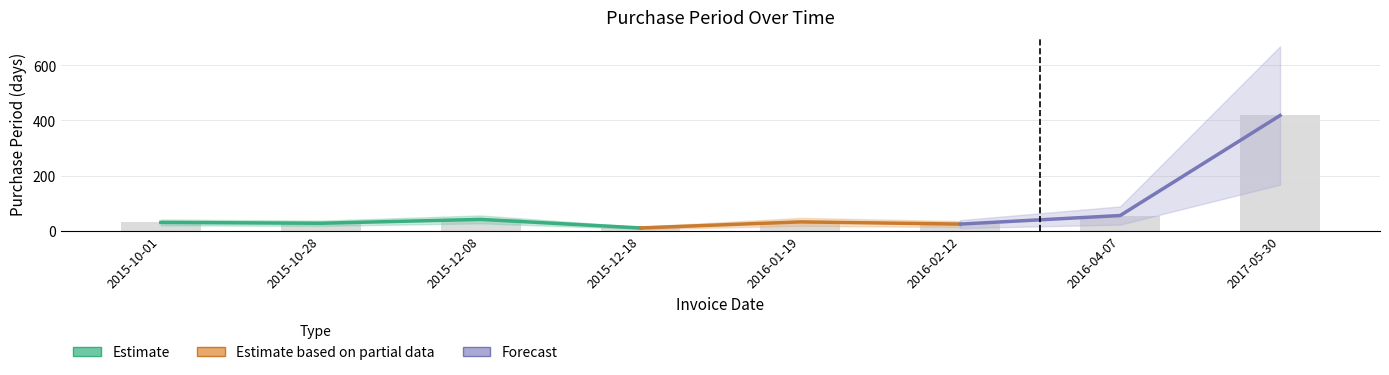

What is the label of the 7th bar from the right?

2015-10-28